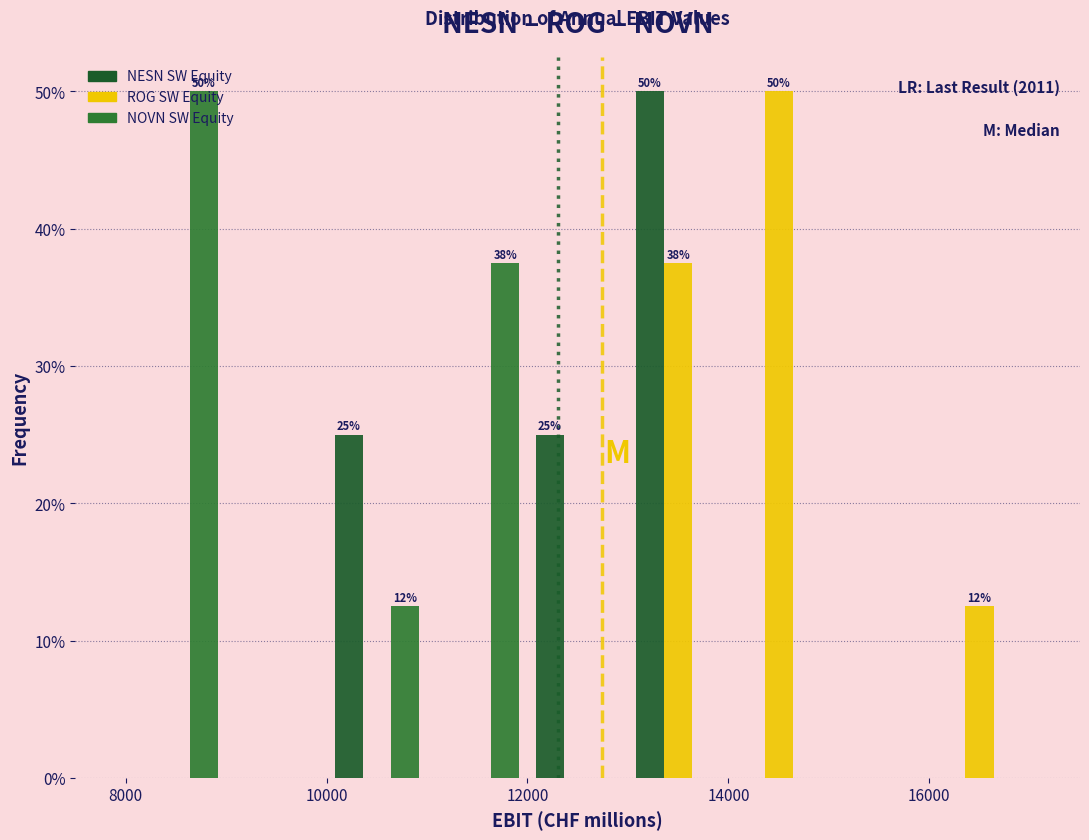

In the NOVN SW Equity series, which range on the x-axis has the tallest bar?

8000 to 9000